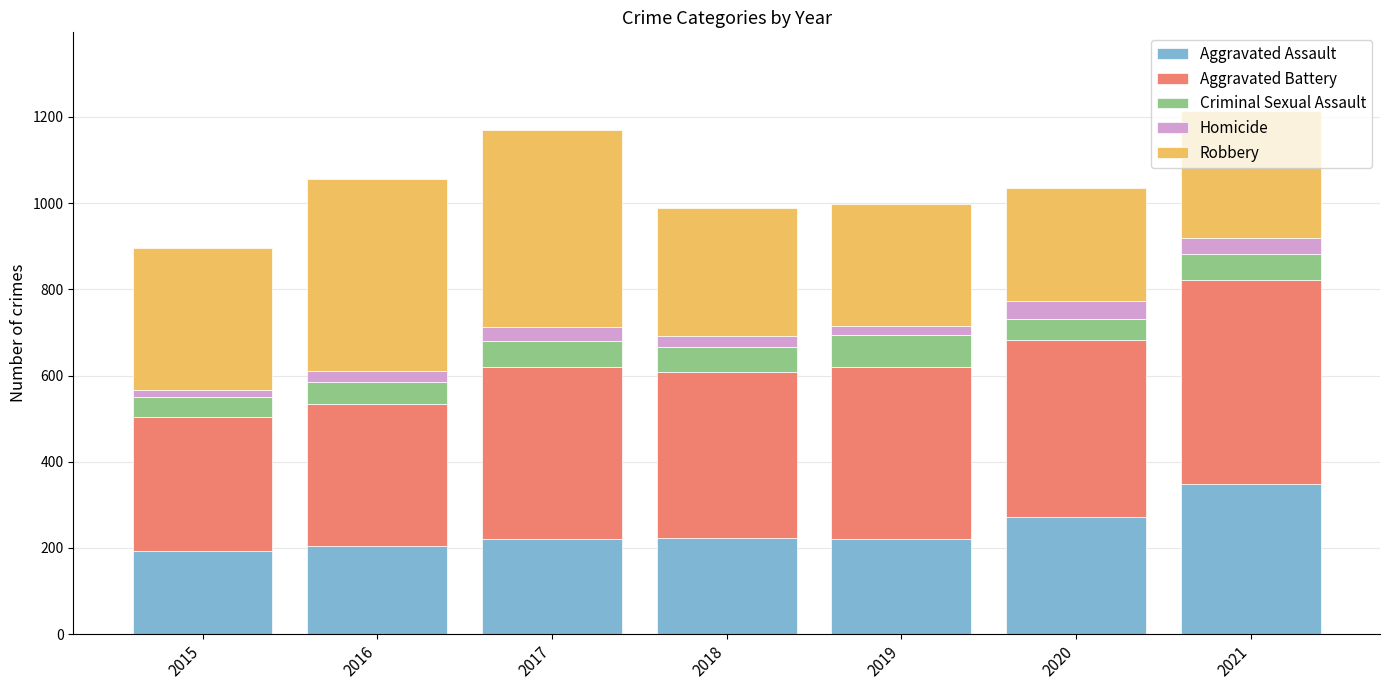

What is the lowest value of the Aggravated Assault series?

192